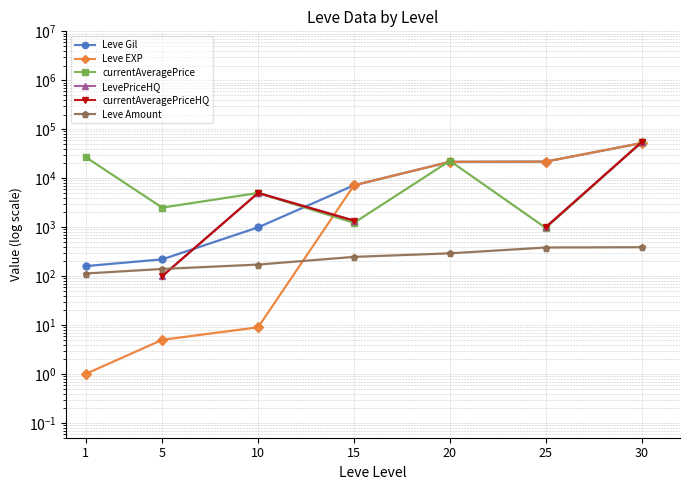

How many intersections are there between Leve EXP and Leve Amount?

1